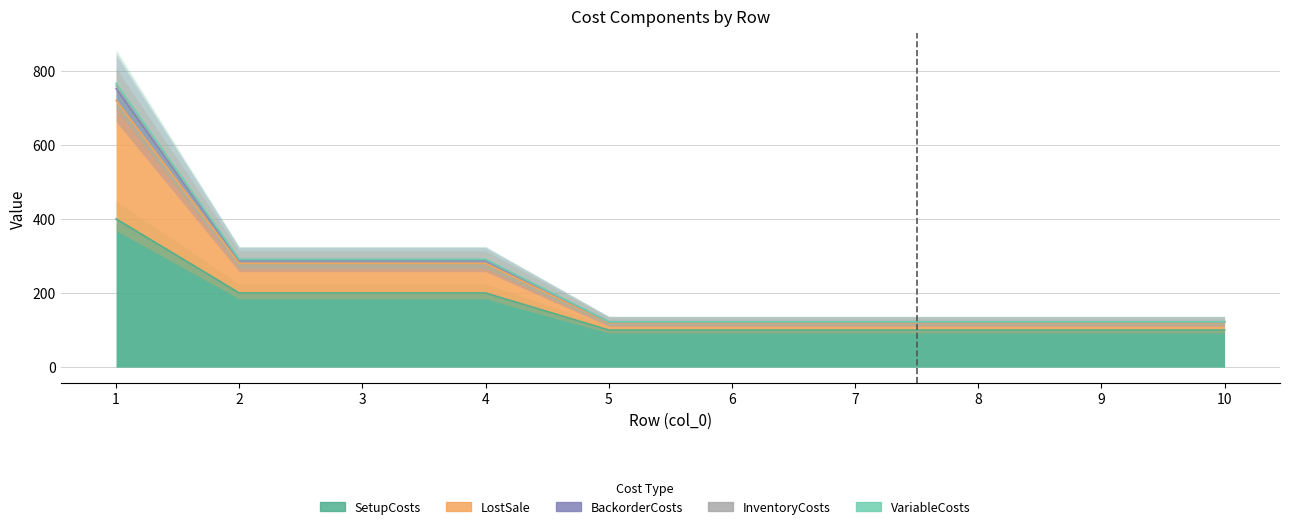

The InventoryCosts series shows 370.0 at 1. True or false?

False